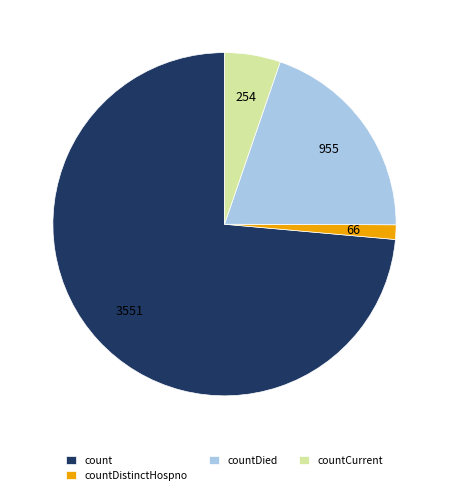

Do count and countDistinctHospno together represent more than half of the pie?

Yes